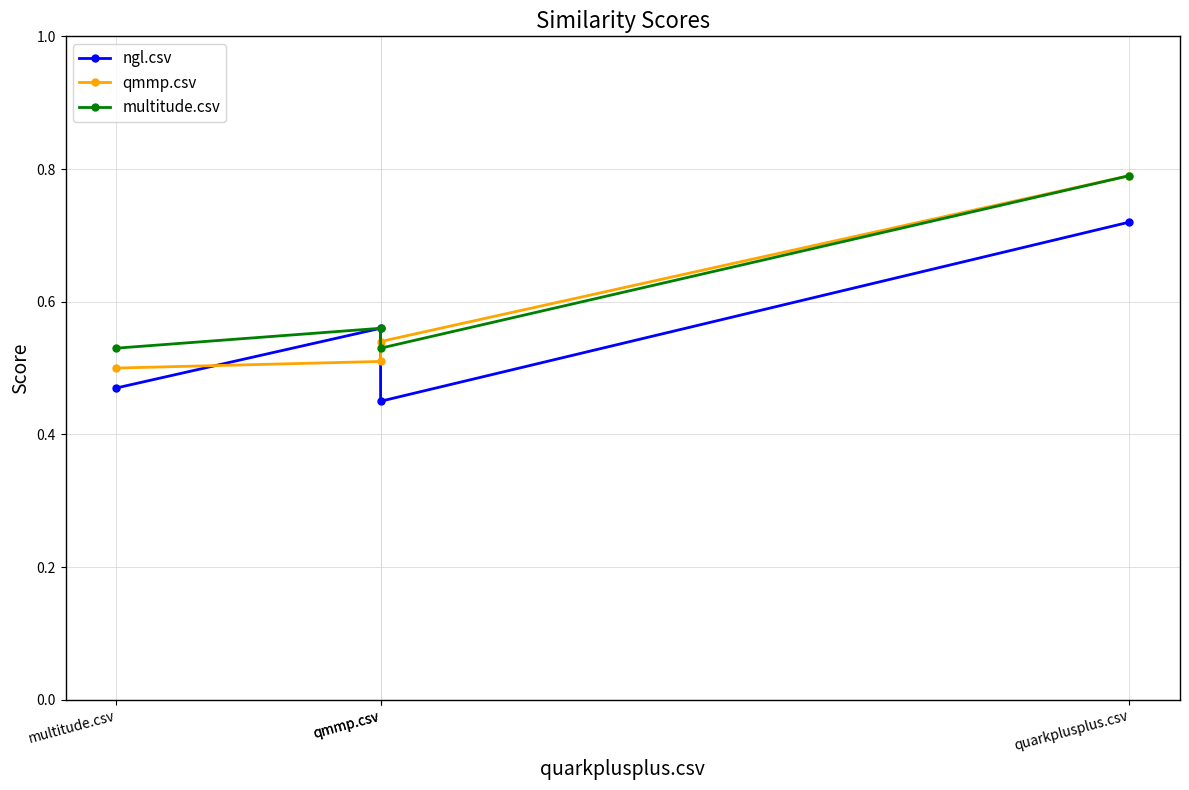

True or false: ngl.csv and multitude.csv cross at least once.

False